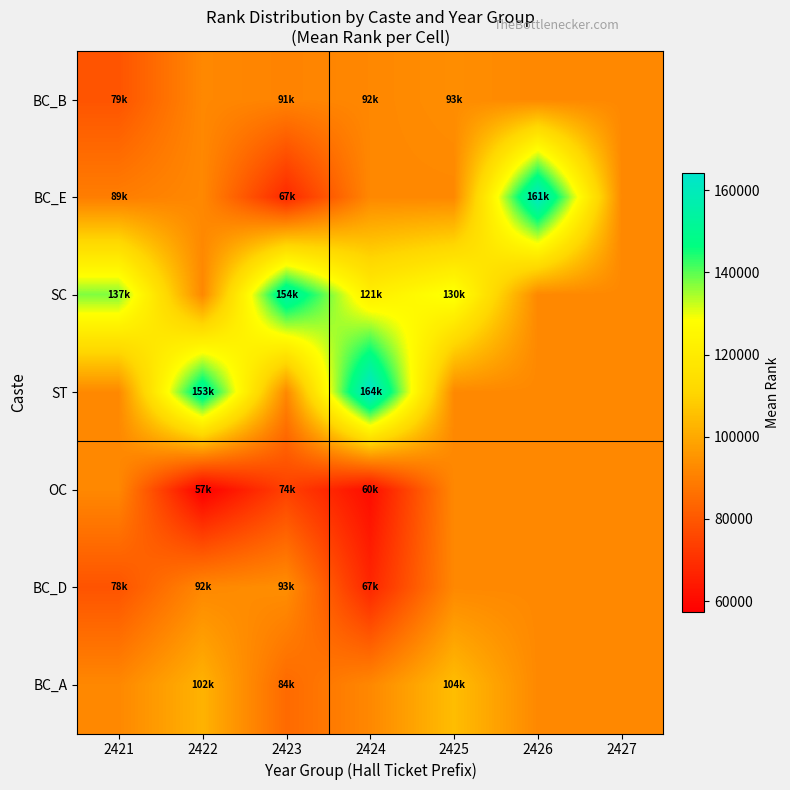

Reading left to right, transcribe all the data shown in this chart.

BC_B: 2421=79189.7	2422=92200.0	2423=91000.0	2424=92071.0	2425=93442.0	2426=92200.0	2427=92200.0
BC_E: 2421=89601.0	2422=92200.0	2423=67989.0	2424=92200.0	2425=92200.0	2426=161923.0	2427=92200.0
SC: 2421=137437.0	2422=92200.0	2423=154847.0	2424=121383.0	2425=130500.0	2426=92200.0	2427=92200.0
ST: 2421=92200.0	2422=153463.0	2423=92200.0	2424=164200.5	2425=92200.0	2426=92200.0	2427=92200.0
OC: 2421=92200.0	2422=57430.0	2423=74294.7	2424=60939.0	2425=92200.0	2426=92200.0	2427=92200.0
BC_D: 2421=78975.5	2422=92200.0	2423=93681.5	2424=67577.0	2425=92200.0	2426=92200.0	2427=92200.0
BC_A: 2421=92200.0	2422=102266.0	2423=84653.0	2424=92200.0	2425=104816.0	2426=92200.0	2427=92200.0